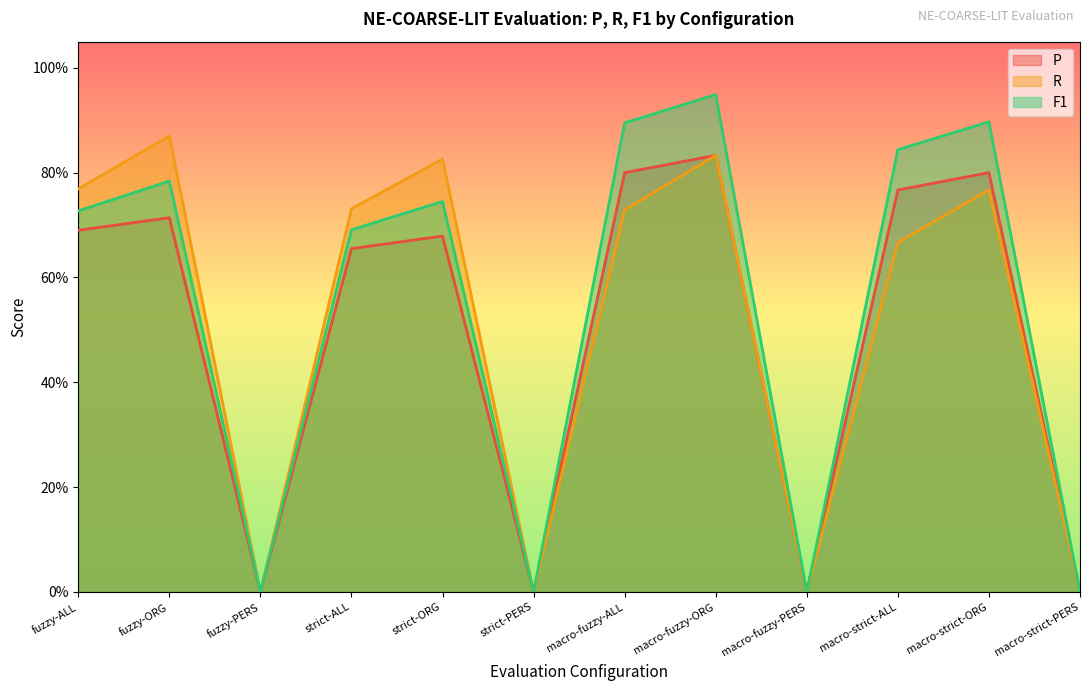

Between strict-ALL and macro-strict-ORG, which is larger?

macro-strict-ORG